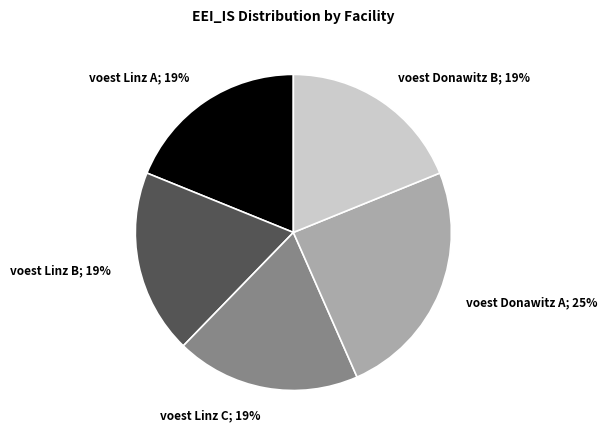

To the nearest percent, what is the average slice percentage?

20%